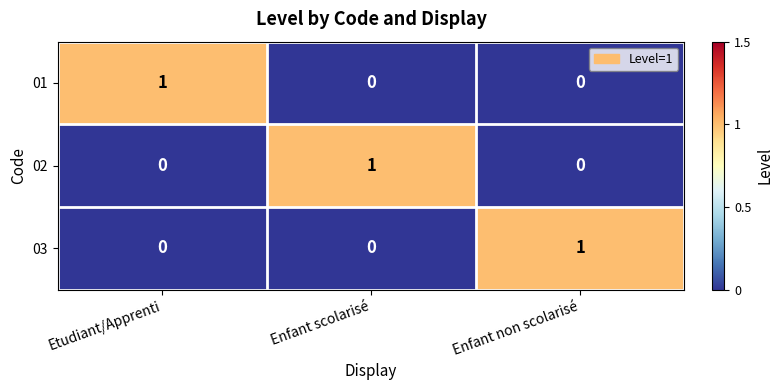

Is it true that 03 equals 0 at Enfant scolarisé?

True